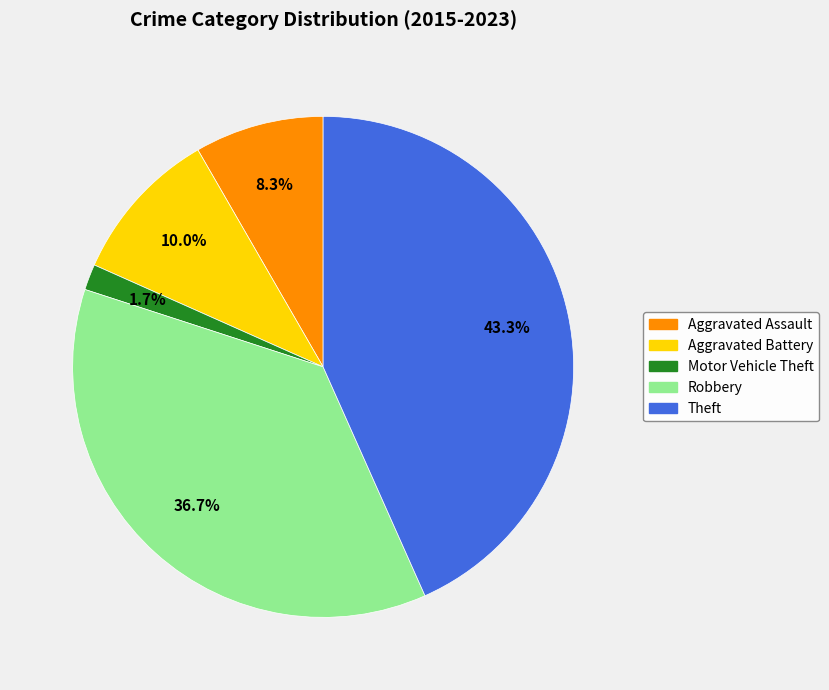

Is there a majority slice in this chart?

No